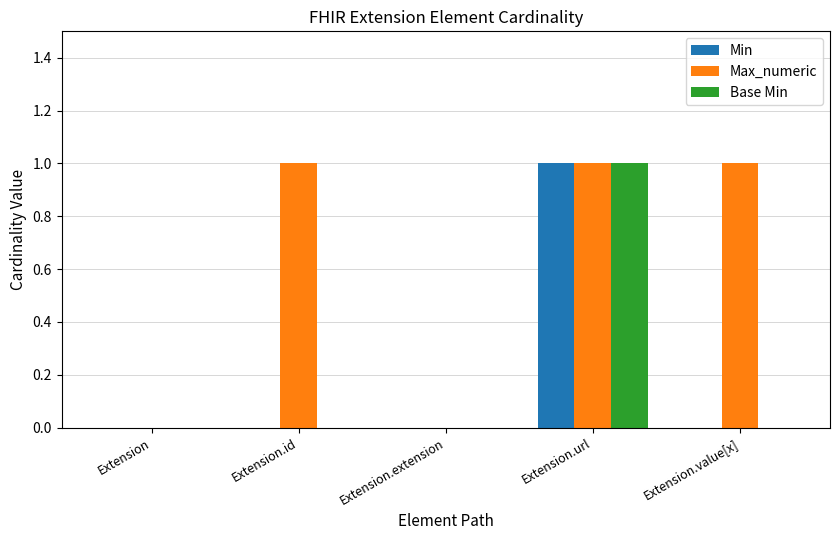

How many categories are shown in the chart?

5